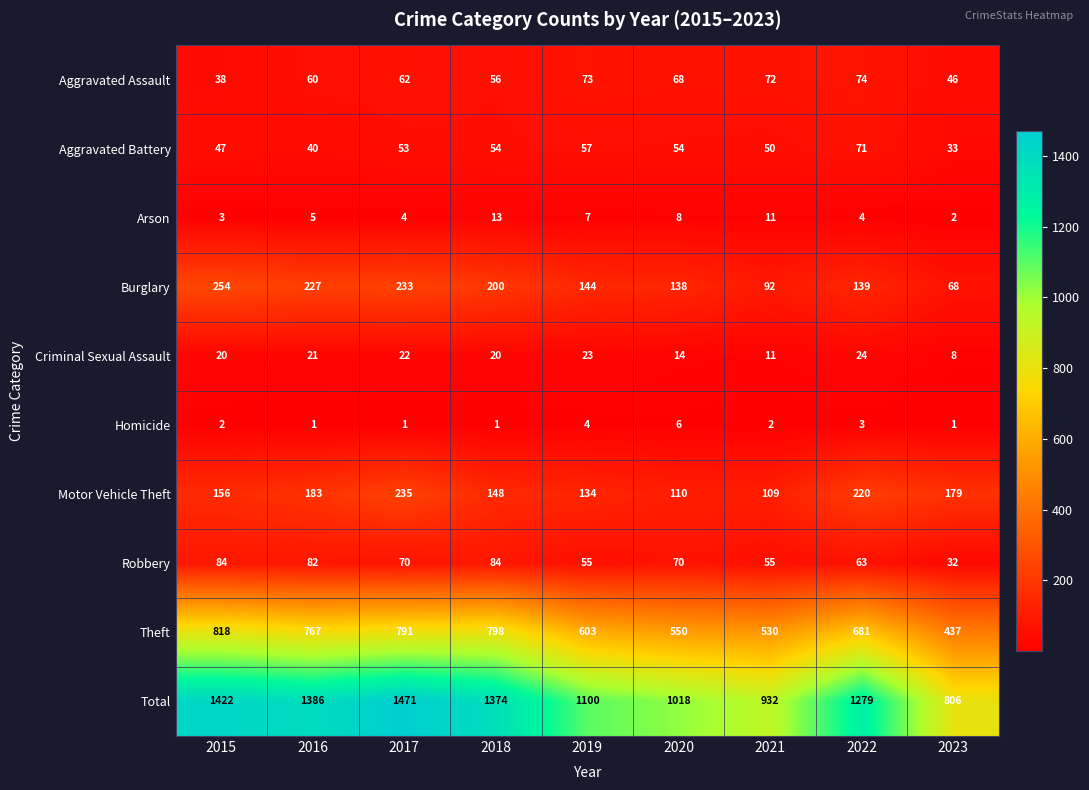

The Burglary series shows 144 at 2019. True or false?

True